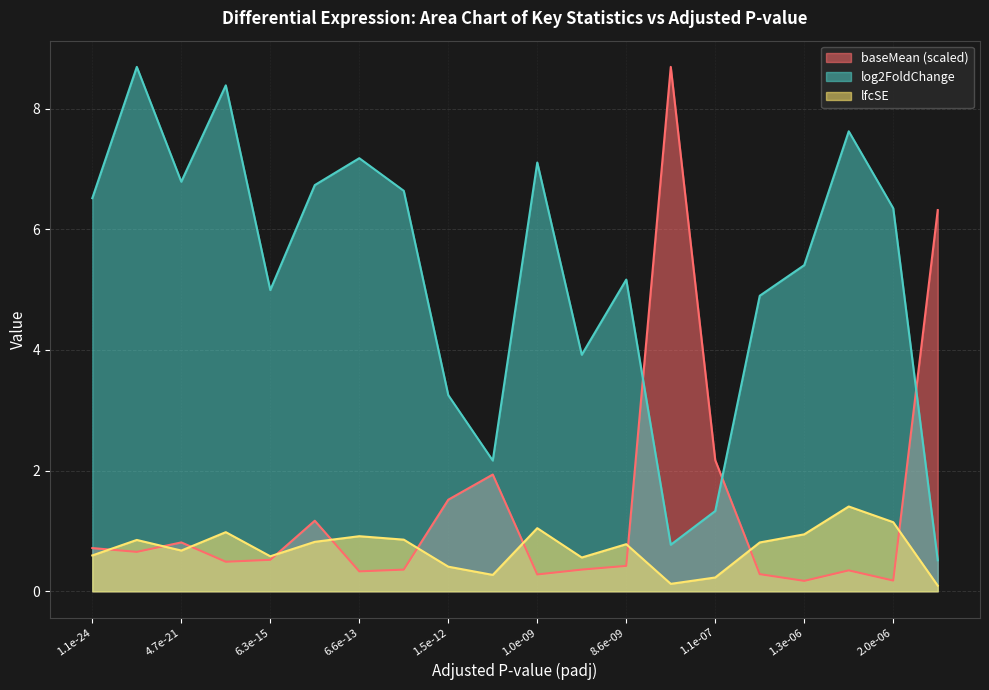

What is the approximate value of lfcSE at 19?

0.1